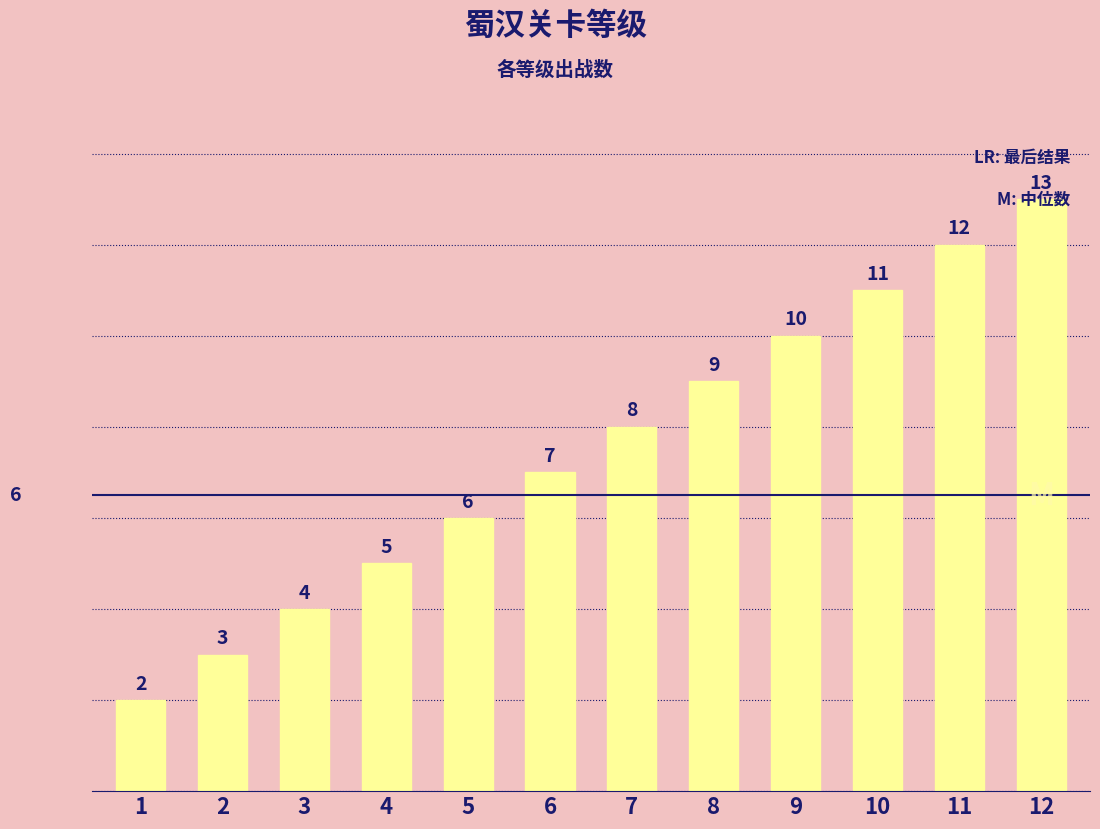

What is the ratio of the value at 11 to the value at 9?

1.2